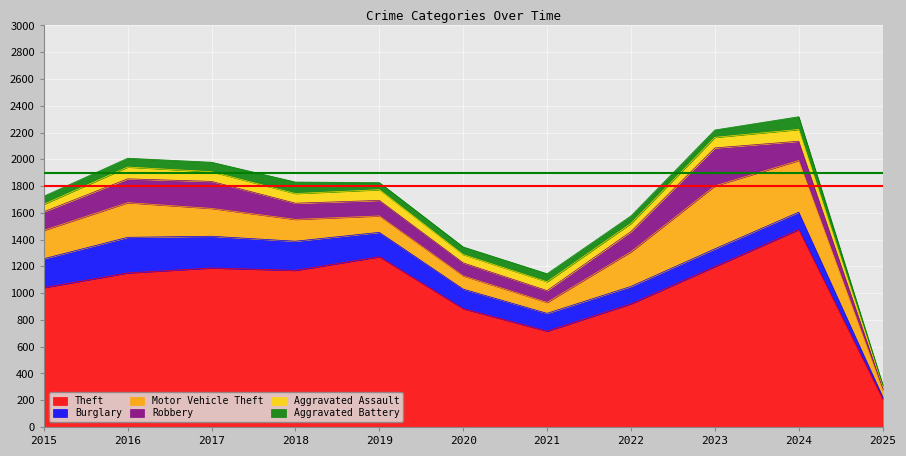

What is the average value of the Burglary series?

164